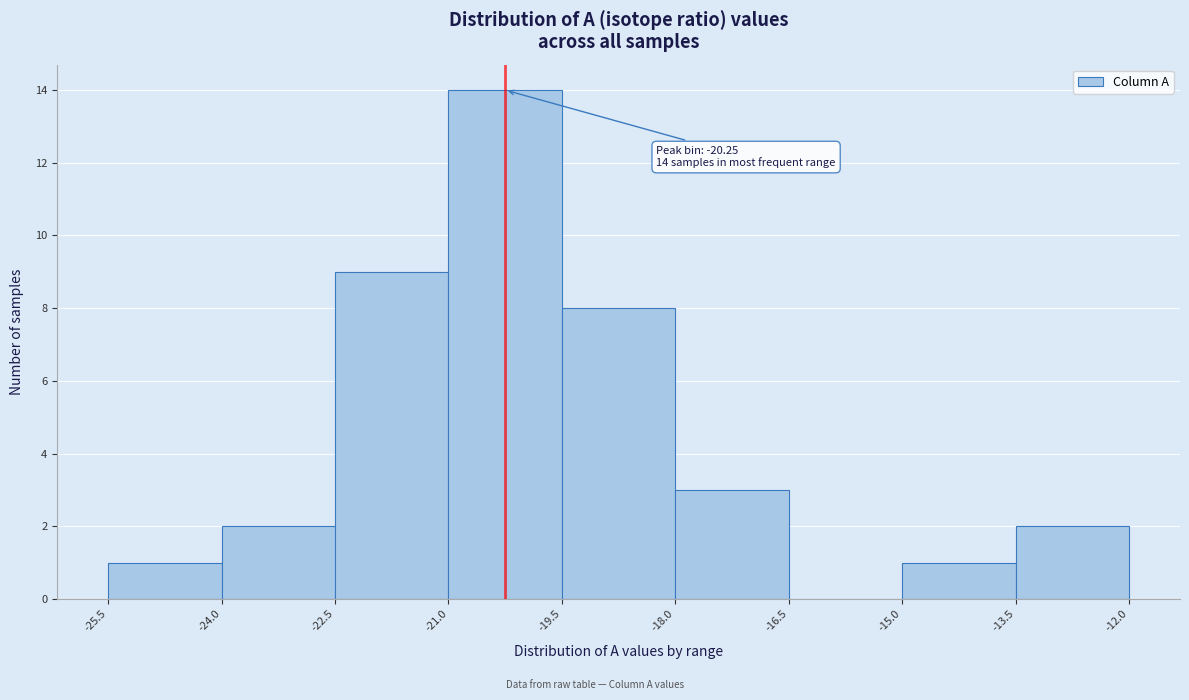

Which range on the x-axis has the tallest bar?

-21.0 to -19.5